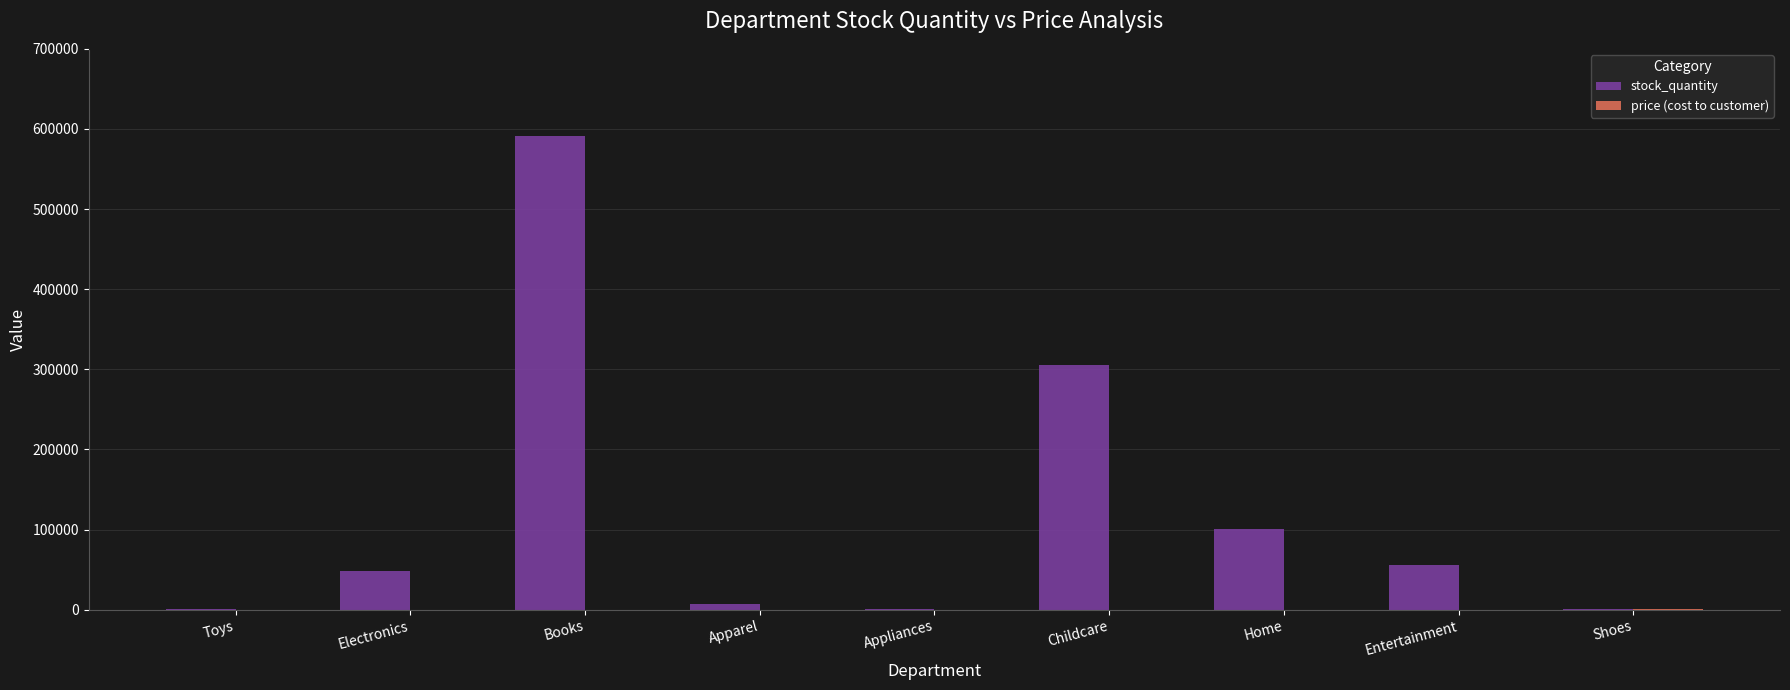

The value of stock_quantity at Books is 590914. True or false?

True